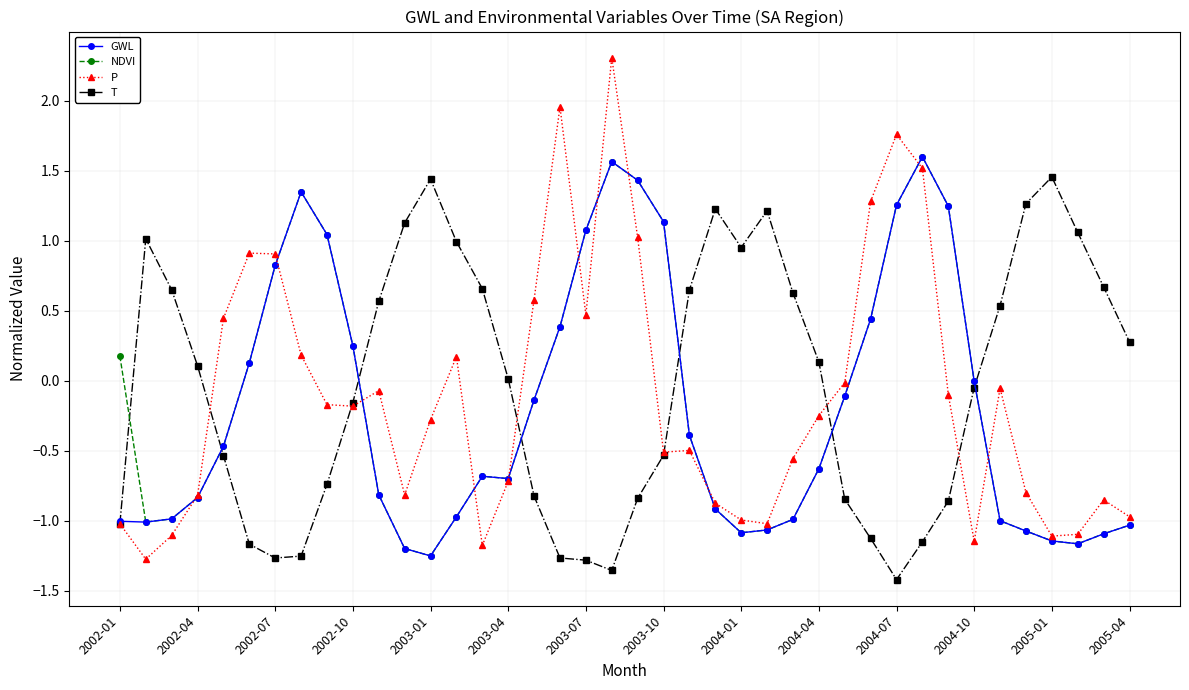

Which series has the widest spread of values?

P